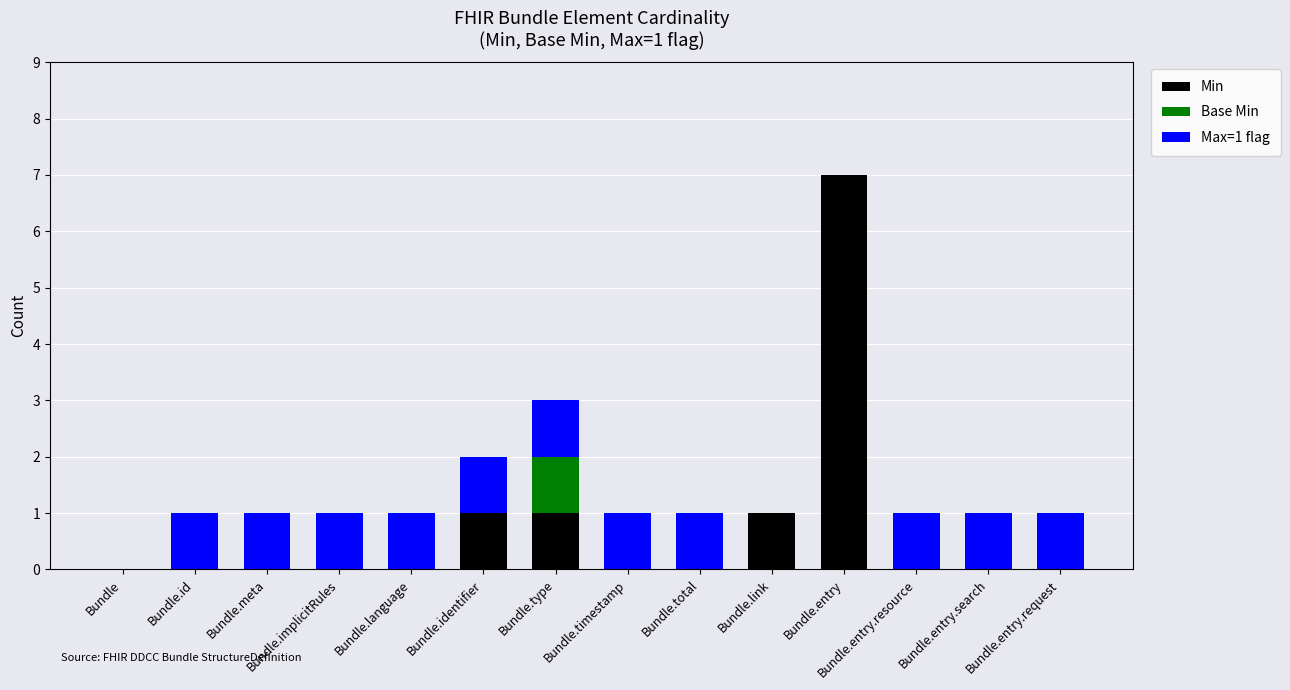

Are the bars horizontal?

No